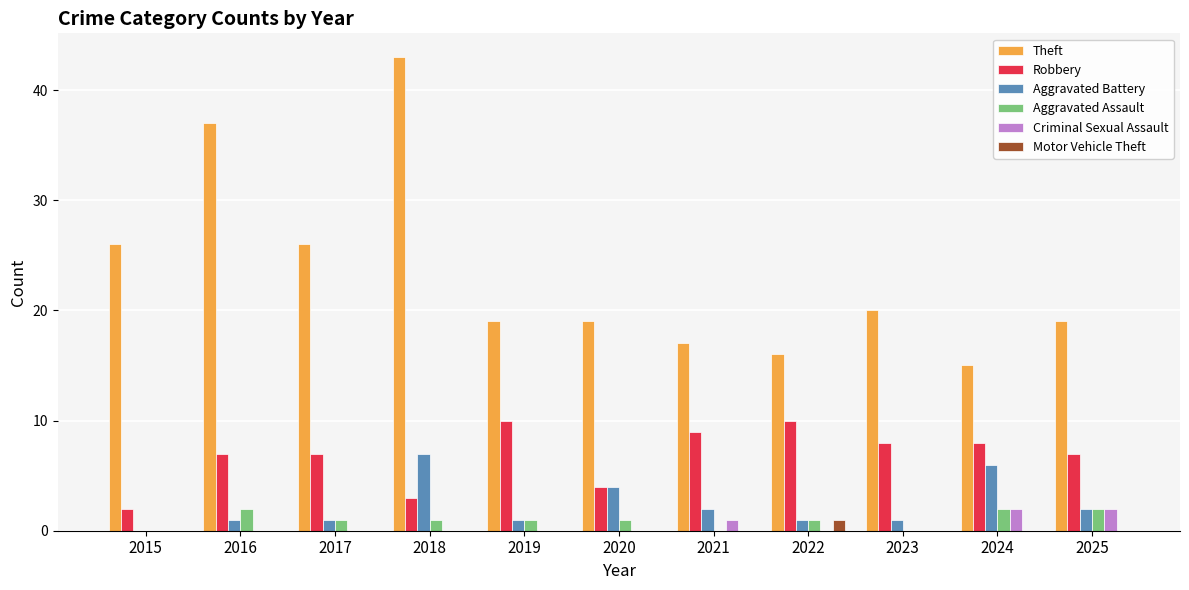

What is the total value across all series at 2019?

31